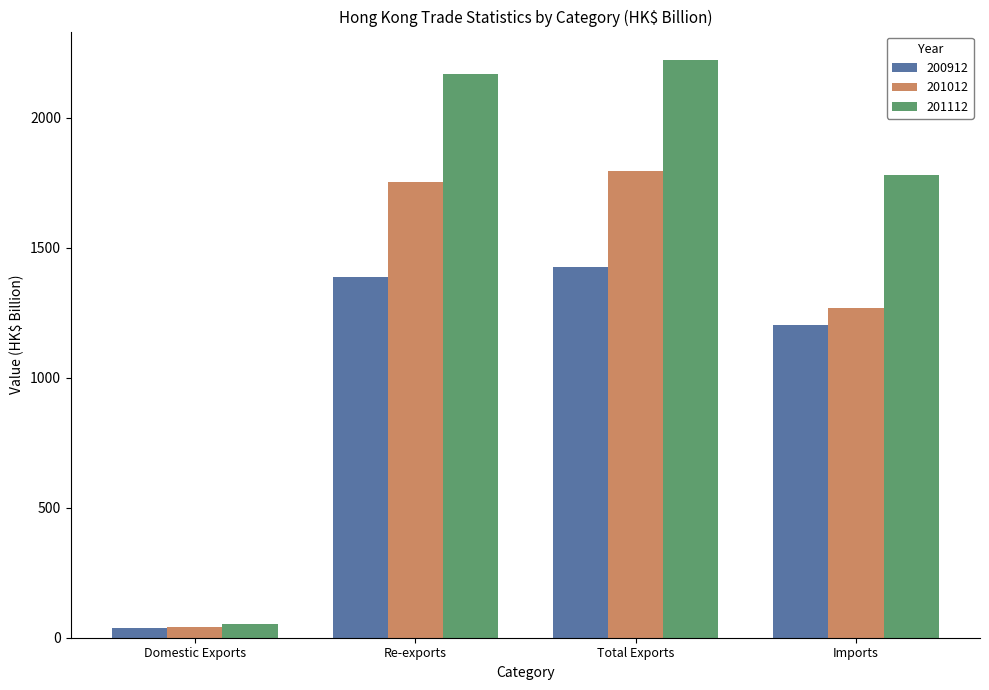

How many values in the 201112 series are below 2169?

2